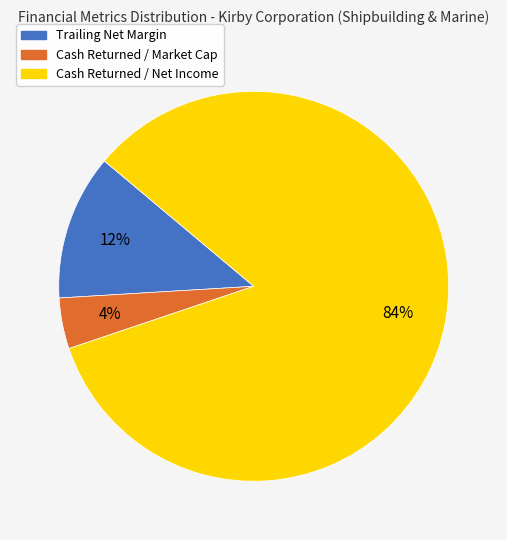

Which slice is the smallest?

Cash Returned / Market Cap